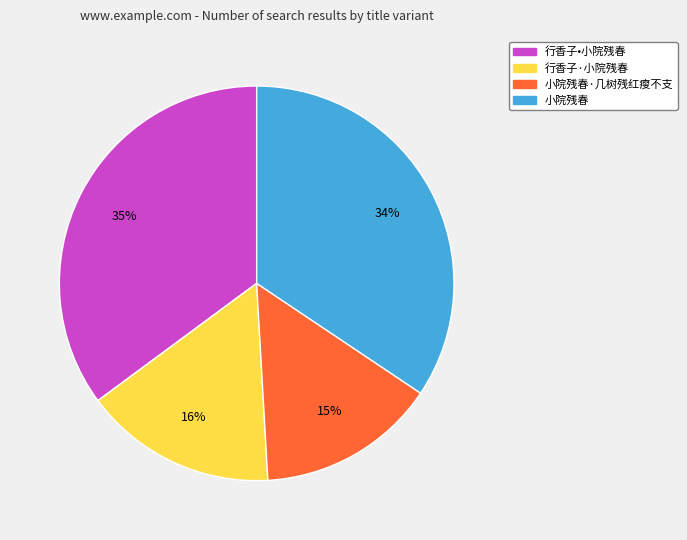

To the nearest percent, what is the difference between the largest and smallest slice percentages?

20%